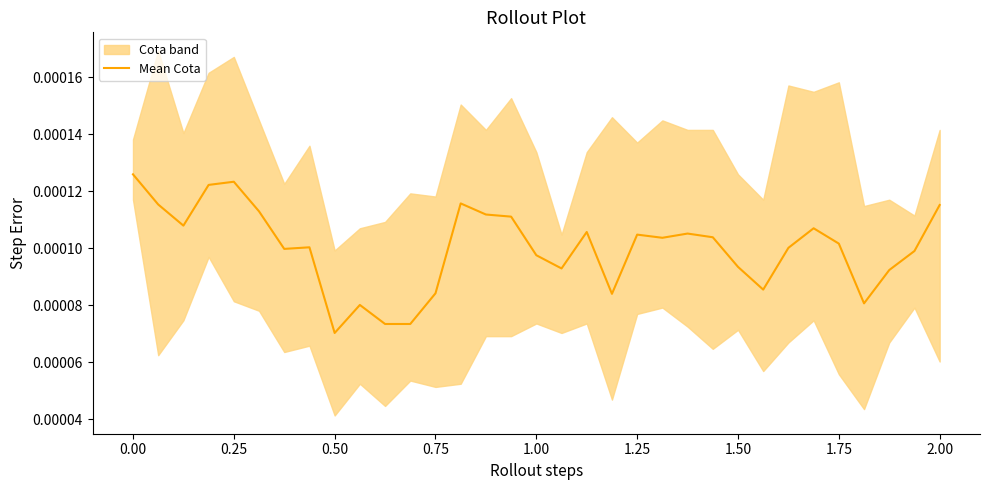

The value at 29 is 0.0. True or false?

False